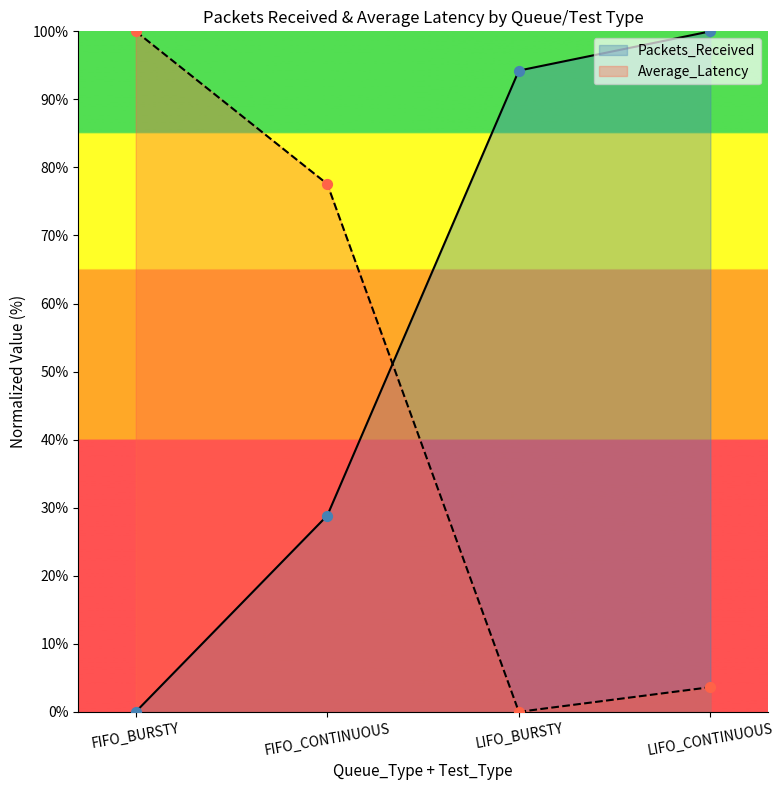

Which series has the largest total across all categories?

Packets_Received